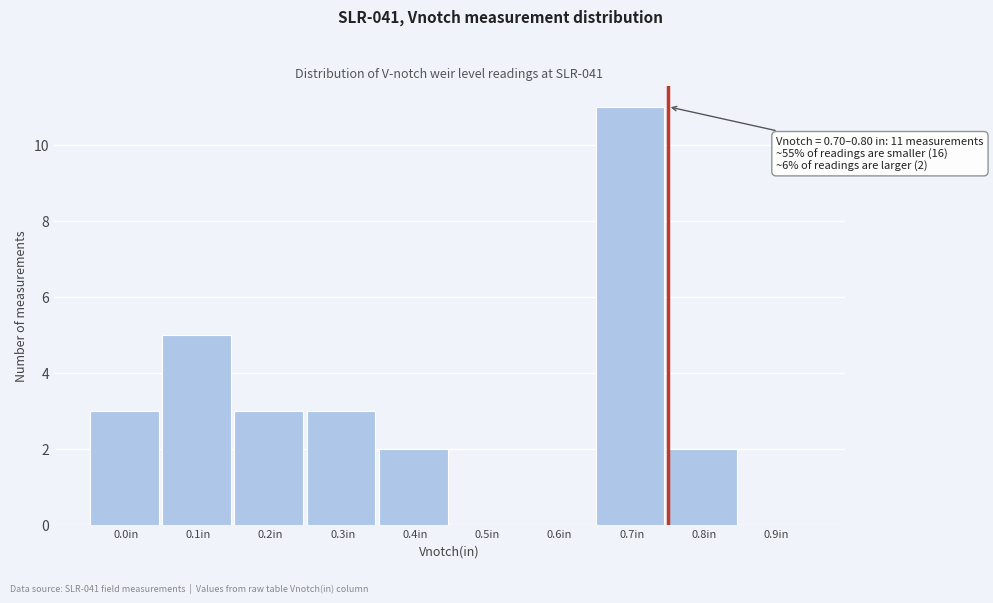

Reading left to right, extract all data points from this chart.

0.0in=3	0.1in=5	0.2in=3	0.3in=3	0.4in=2	0.5in=0	0.6in=0	0.7in=11	0.8in=2	0.9in=0